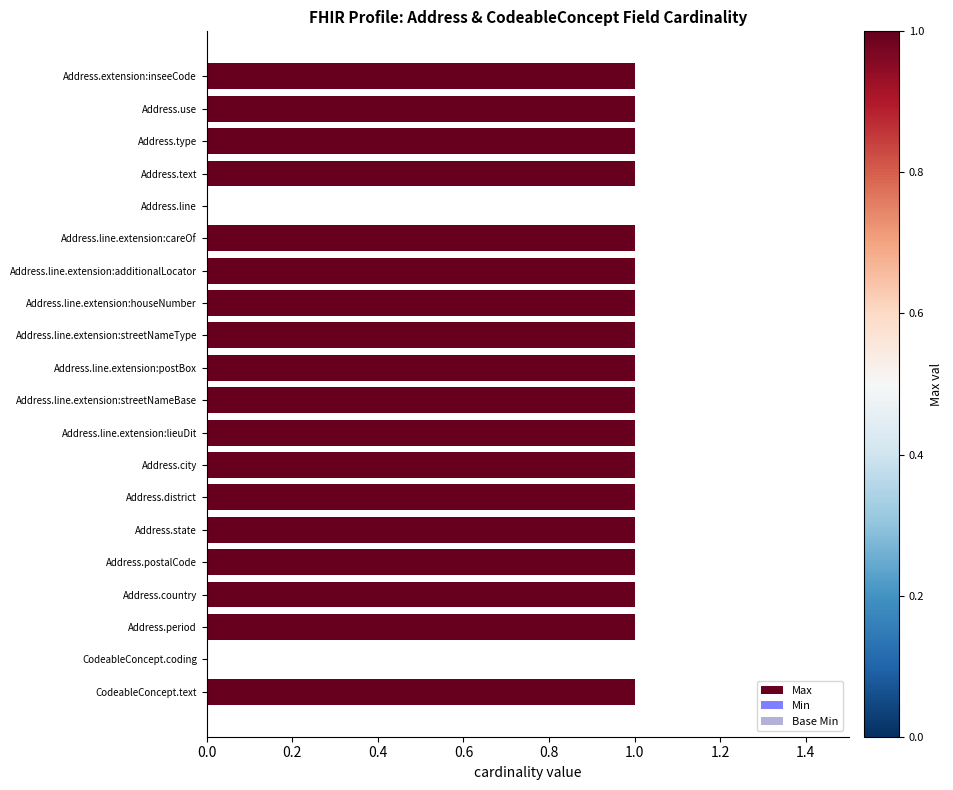

Is it true that the value at Address.period is 1?

True